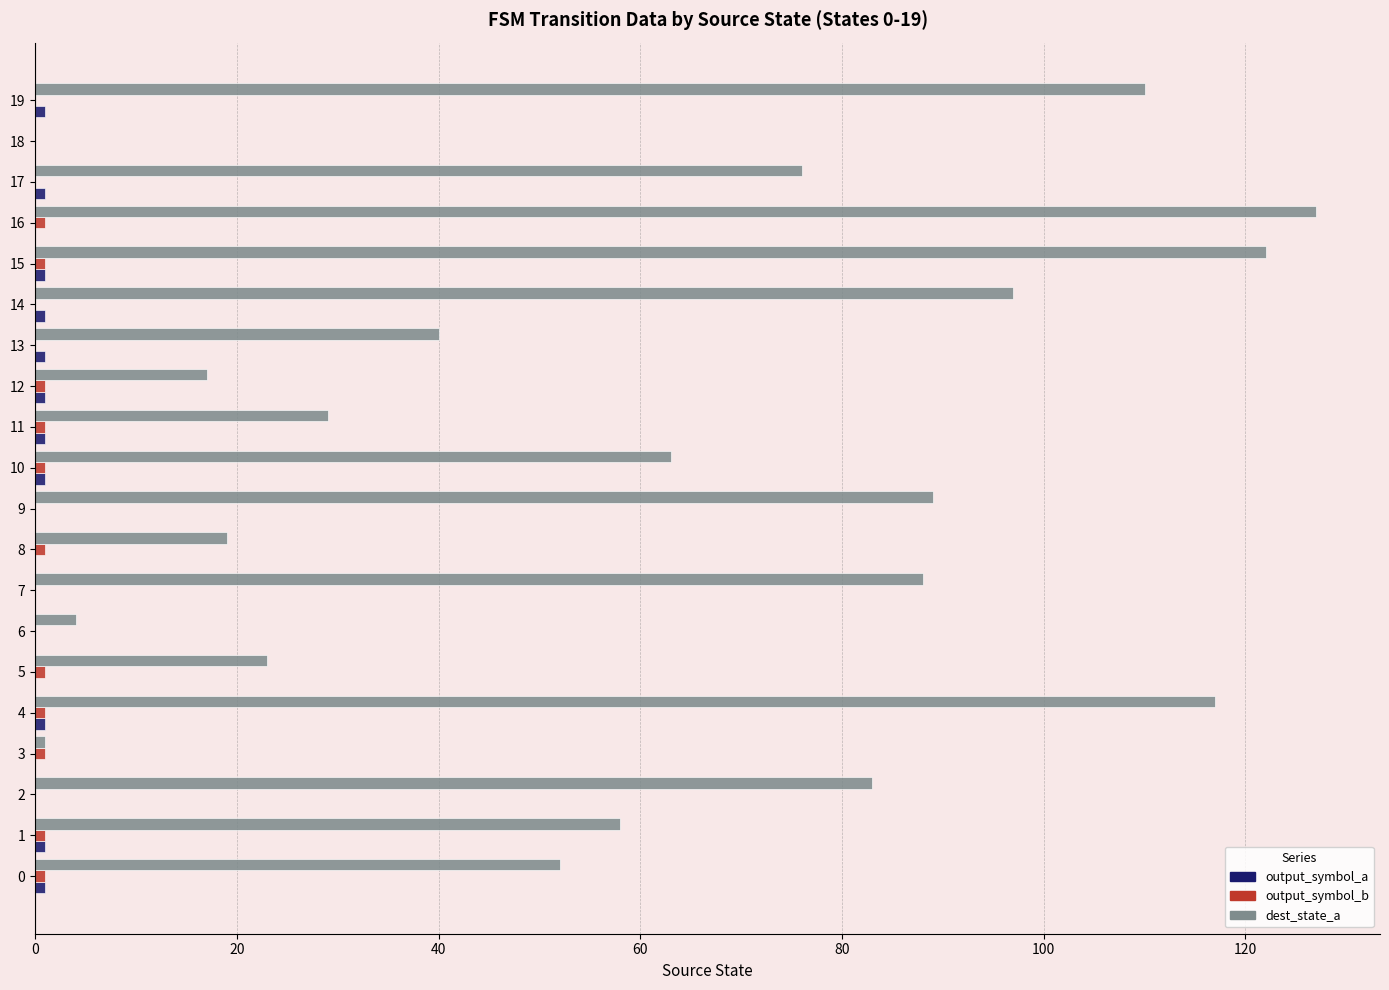

Which category has the highest value across all series?

16